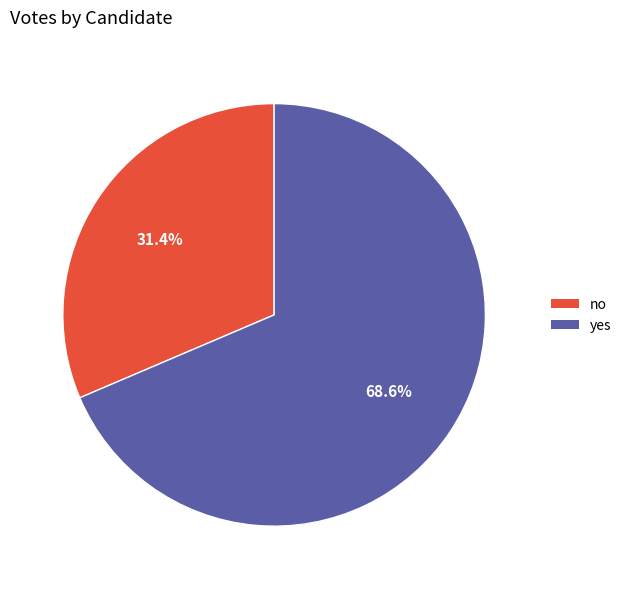

To the nearest percent, what percentage of the pie is no?

31%